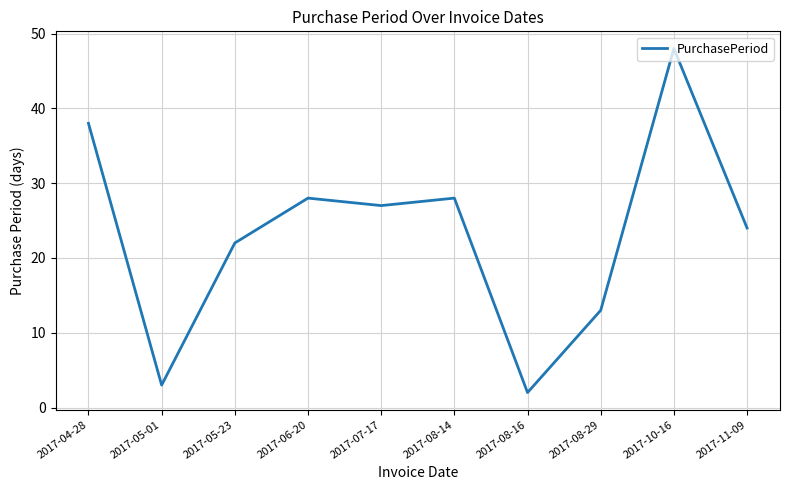

True or false: the data shows 24 at 2017-11-09.

True